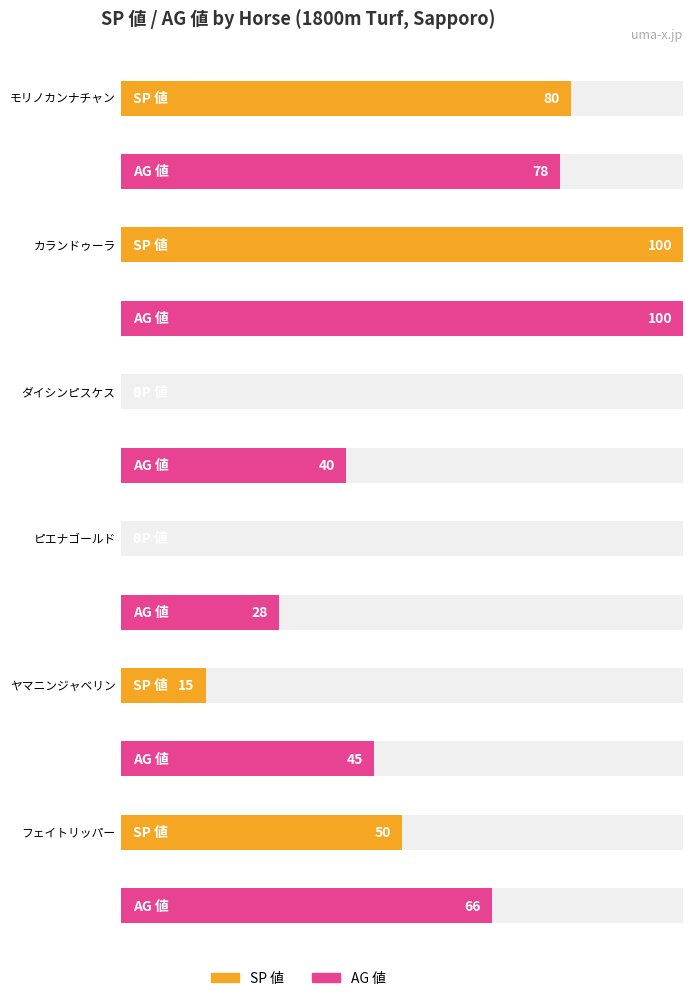

What is the difference between the second highest and second lowest values in the AG 値 series?

38